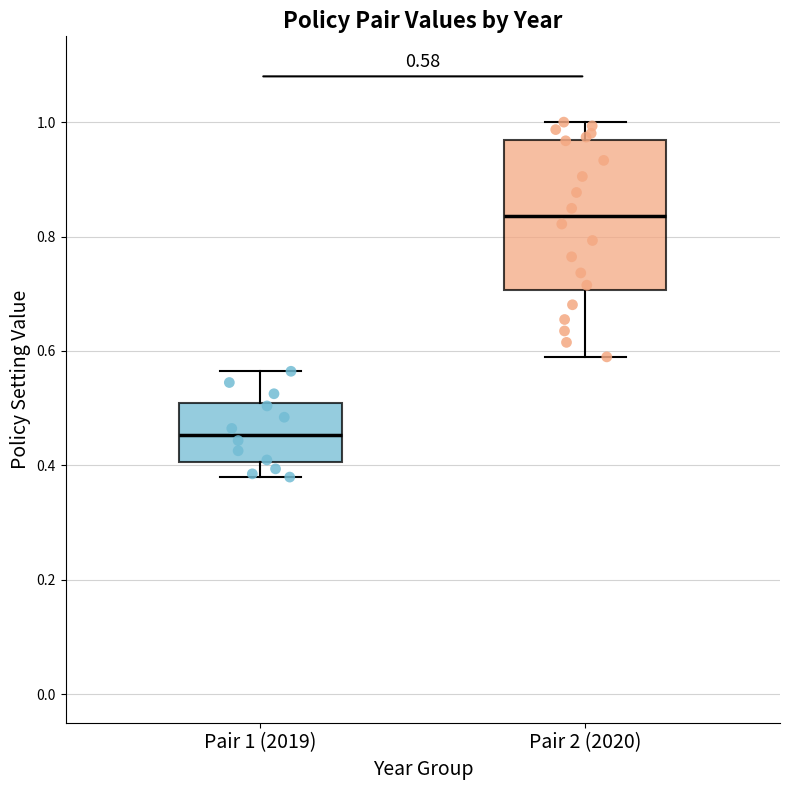

Which box is the tallest, from its lower edge to its upper edge?

Pair 2 (2020)